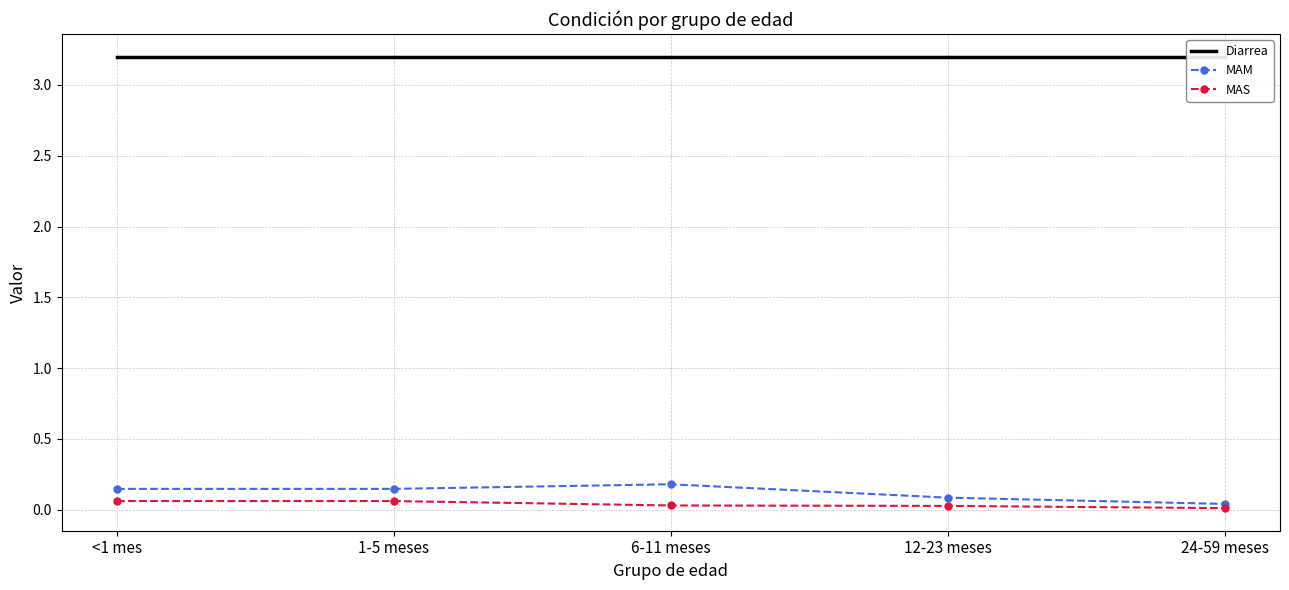

What is the maximum value shown in the chart?

3.2